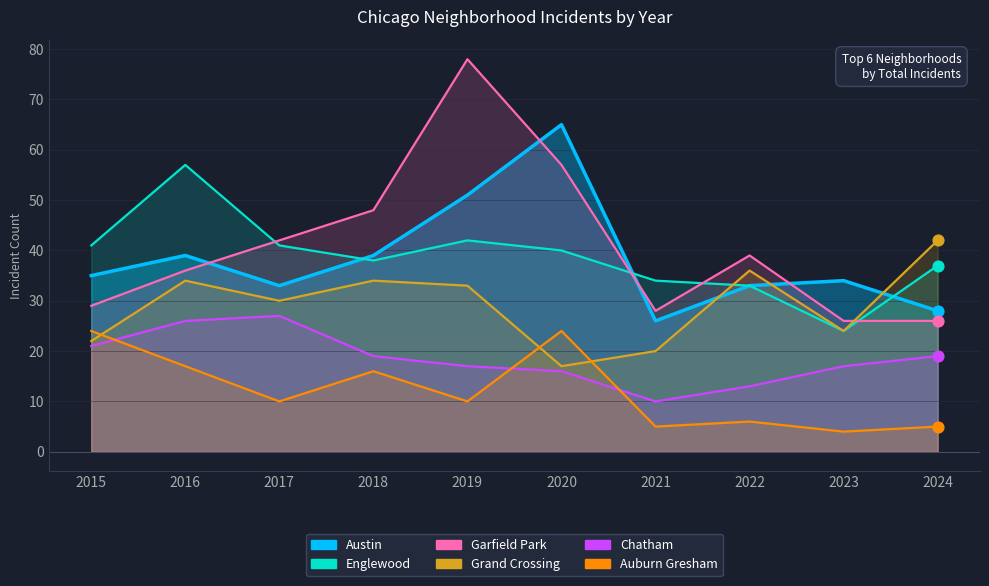

At which category is the sum across all series the highest?

2019